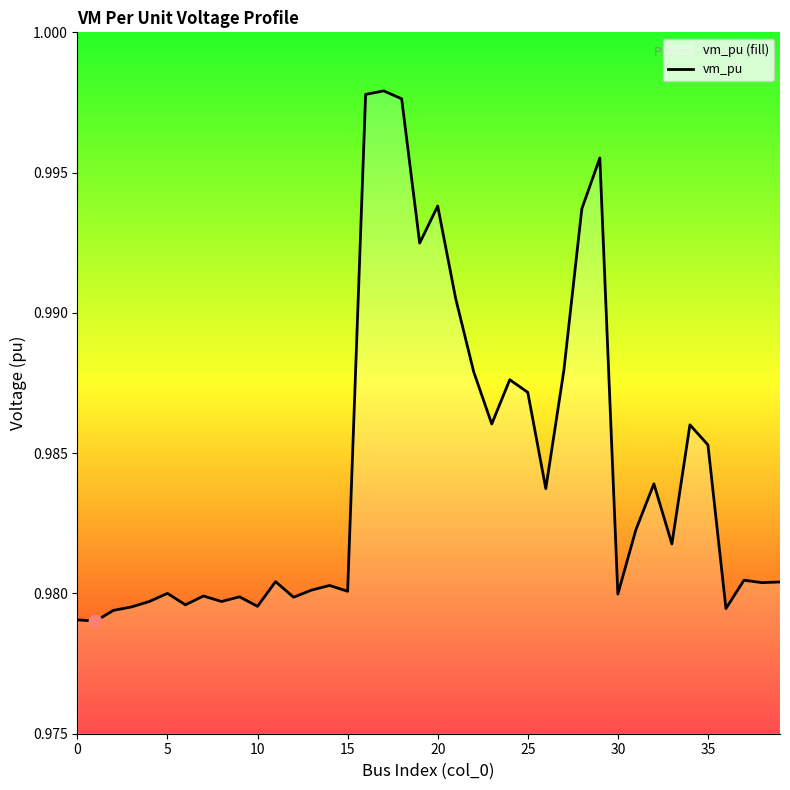

Which has a higher value, 38 or 12?

38